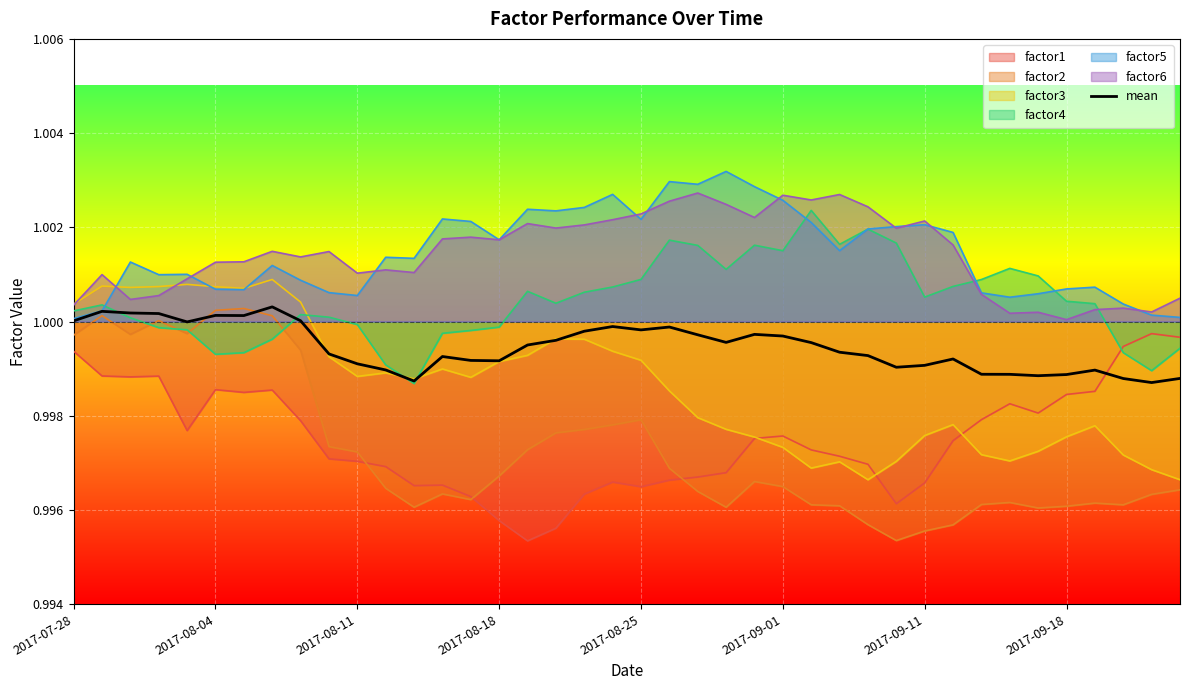

Which series has the largest range (max minus min)?

factor2